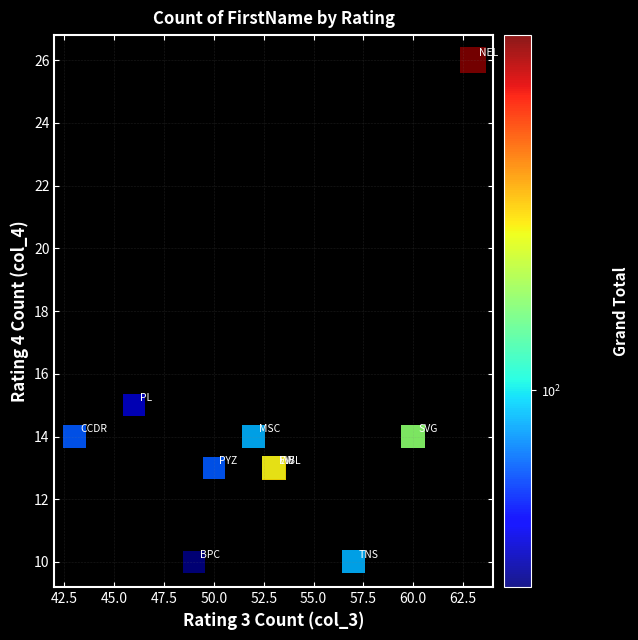

What Y value in the scatter plot is closest to 18?

15